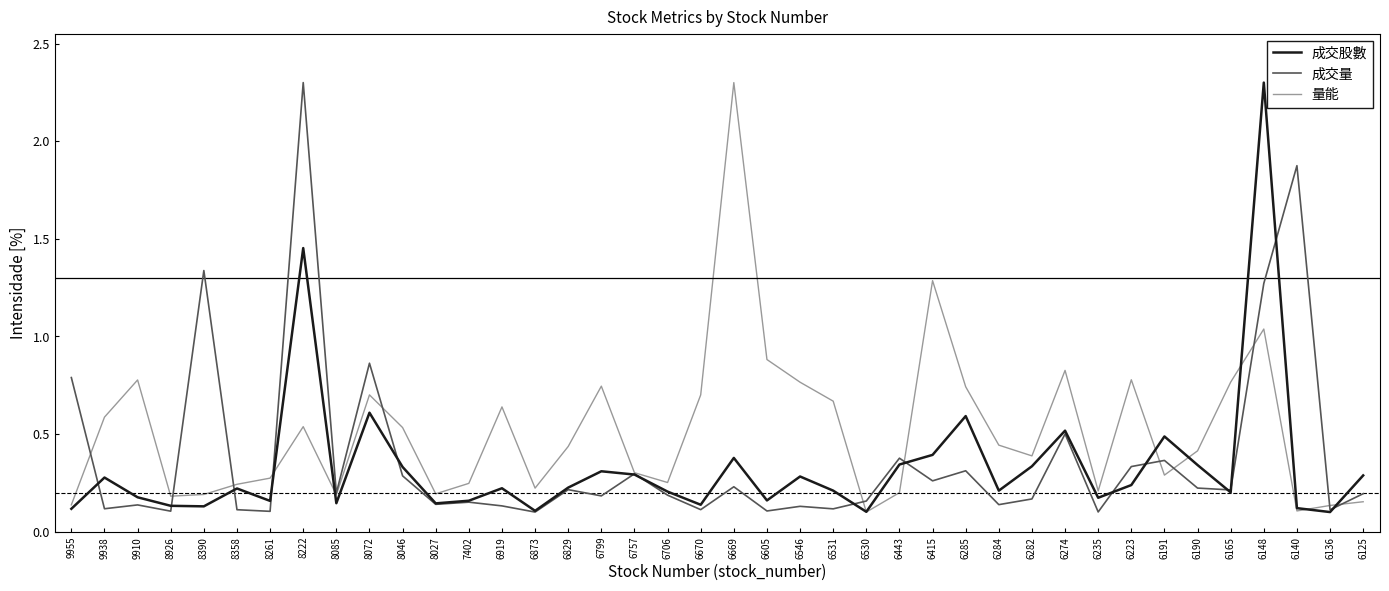

Rank the series by their average value, from lowest to highest.

成交股數, 成交量, 量能